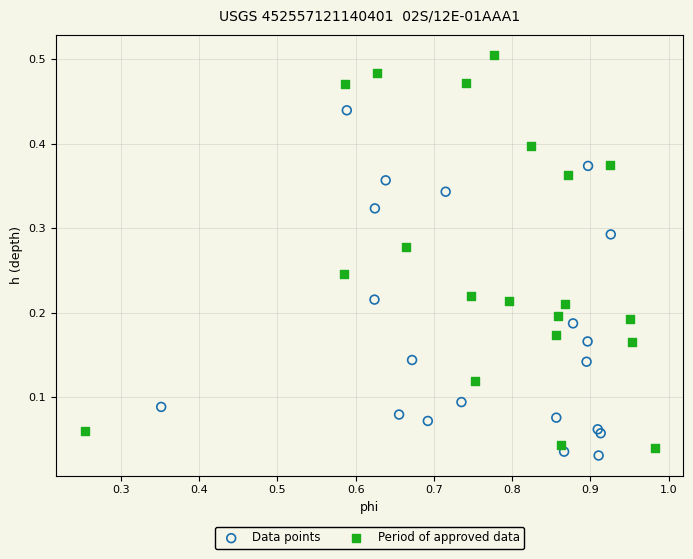

Which series contains the lowest Y value?

Data points